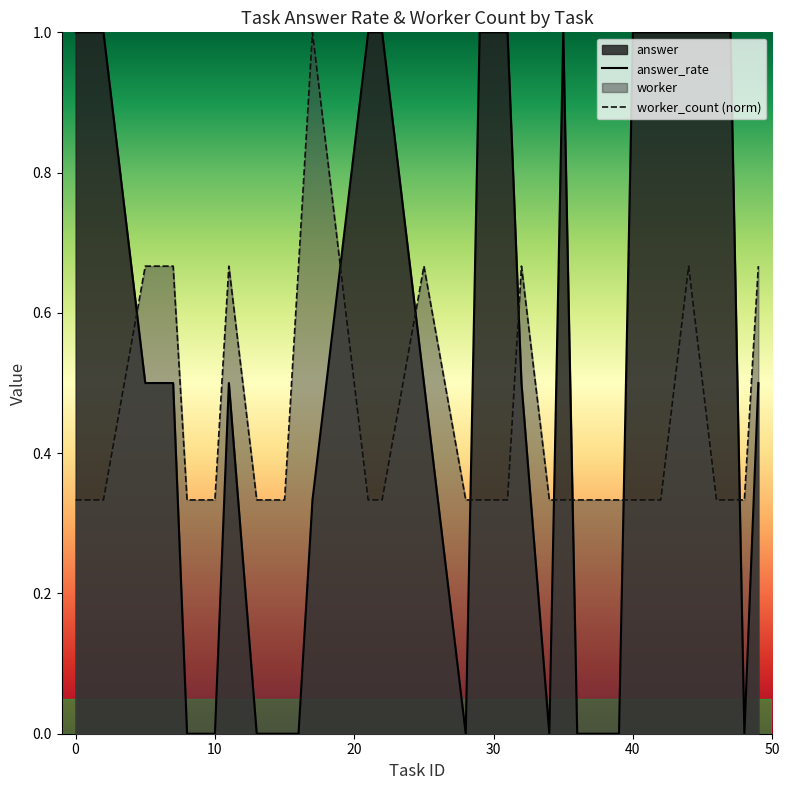

What is the highest value of the worker_count (norm) series?

1.0